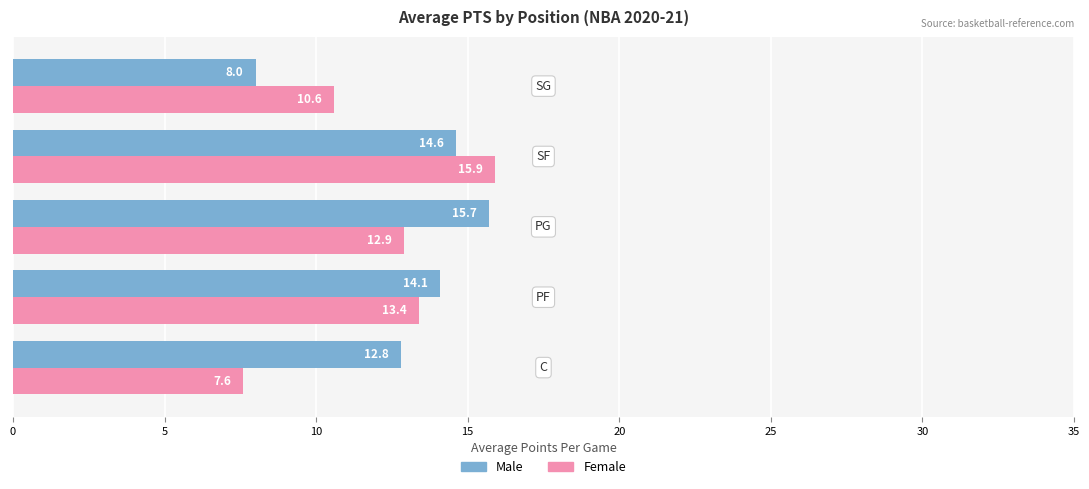

What is the difference between the second highest and second lowest values in the Male series?

1.8